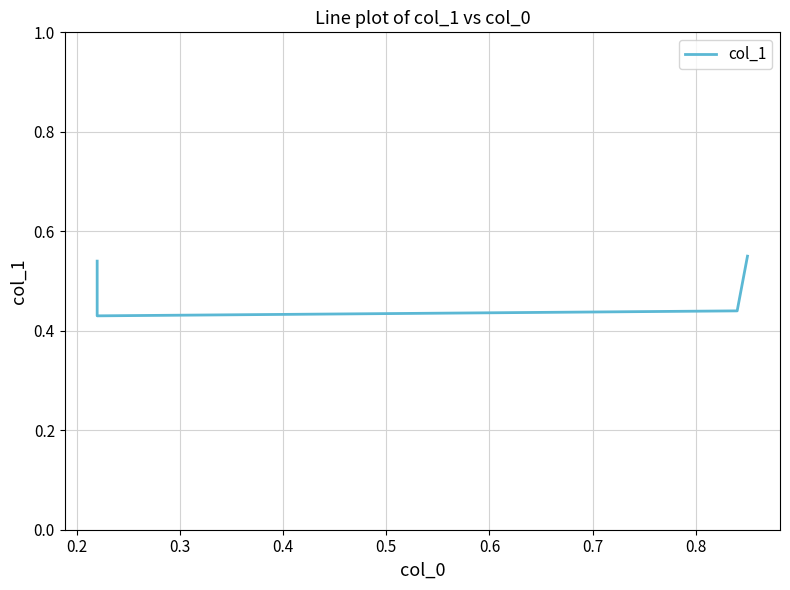

What is the maximum value shown in the chart?

0.6